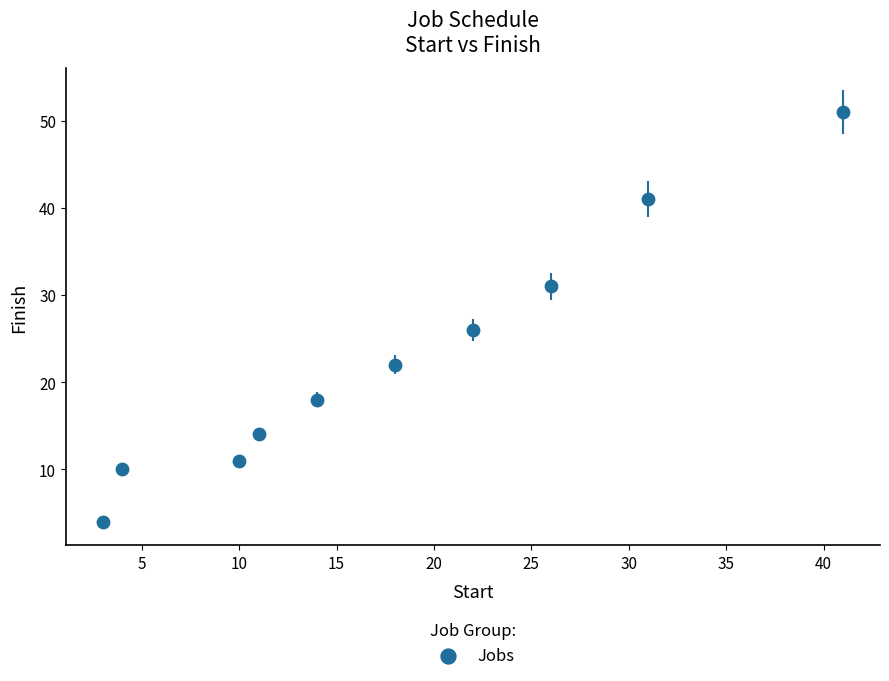

What is the range of Y values (max minus min)?

47